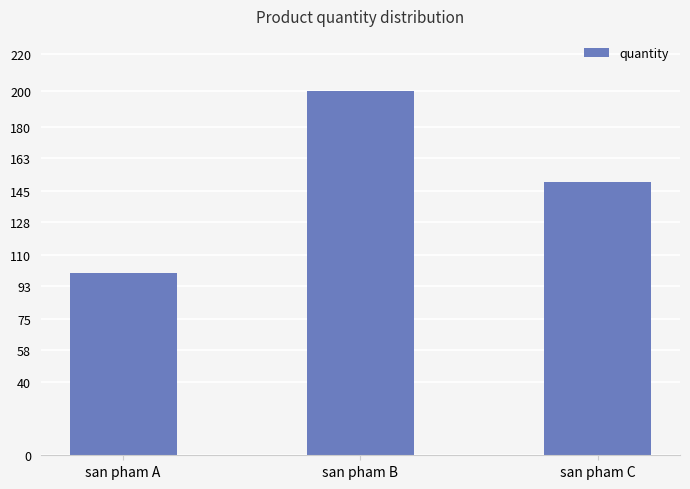

Reading left to right, what are all the values shown in this chart?

100	200	150